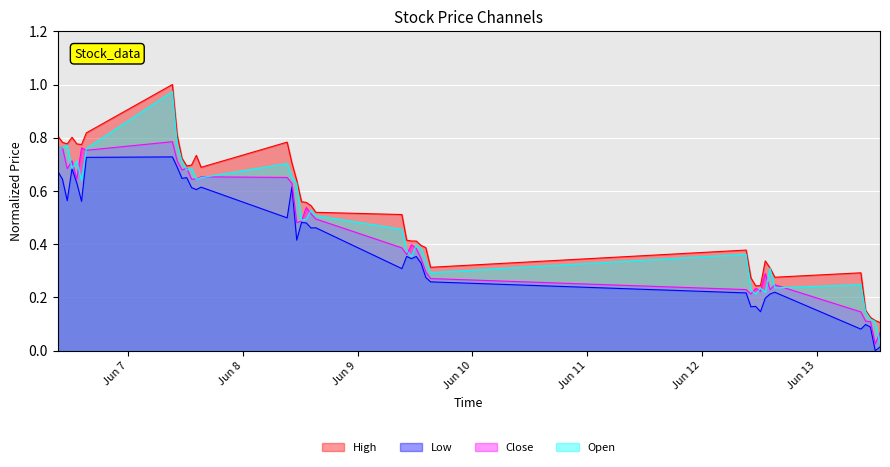

Which series has the largest range (max minus min)?

Open